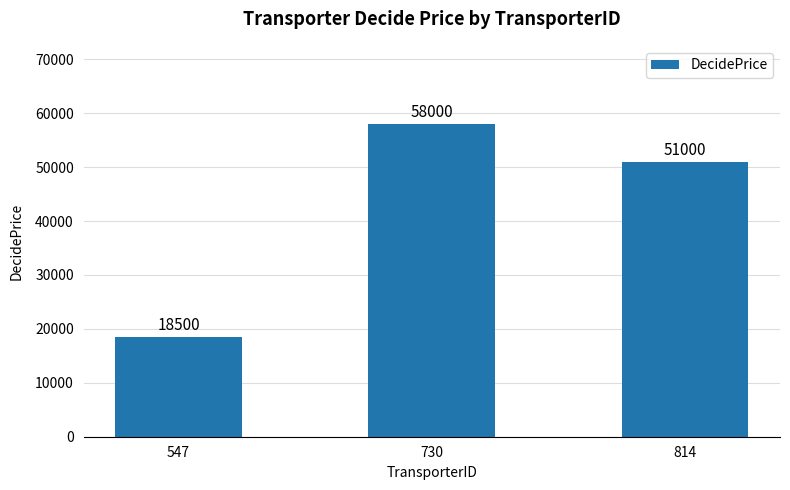

Reading left to right, what are all the values shown in this chart?

18500	58000	51000